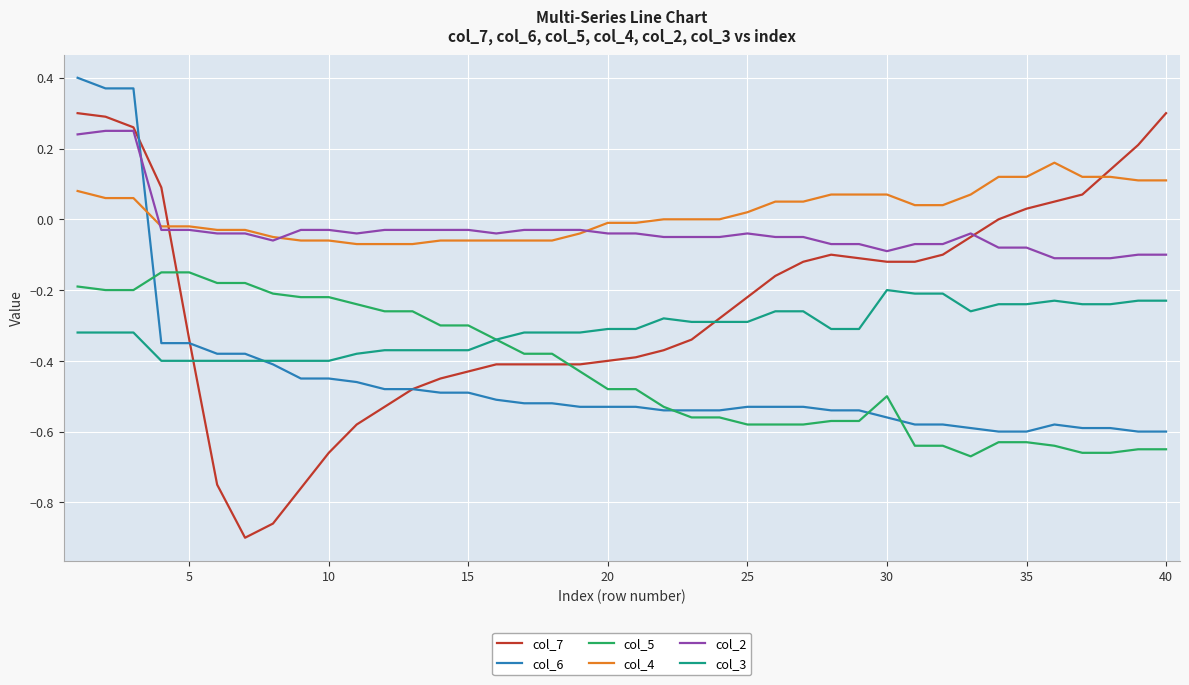

True or false: col_5 and col_4 intersect in this chart.

False